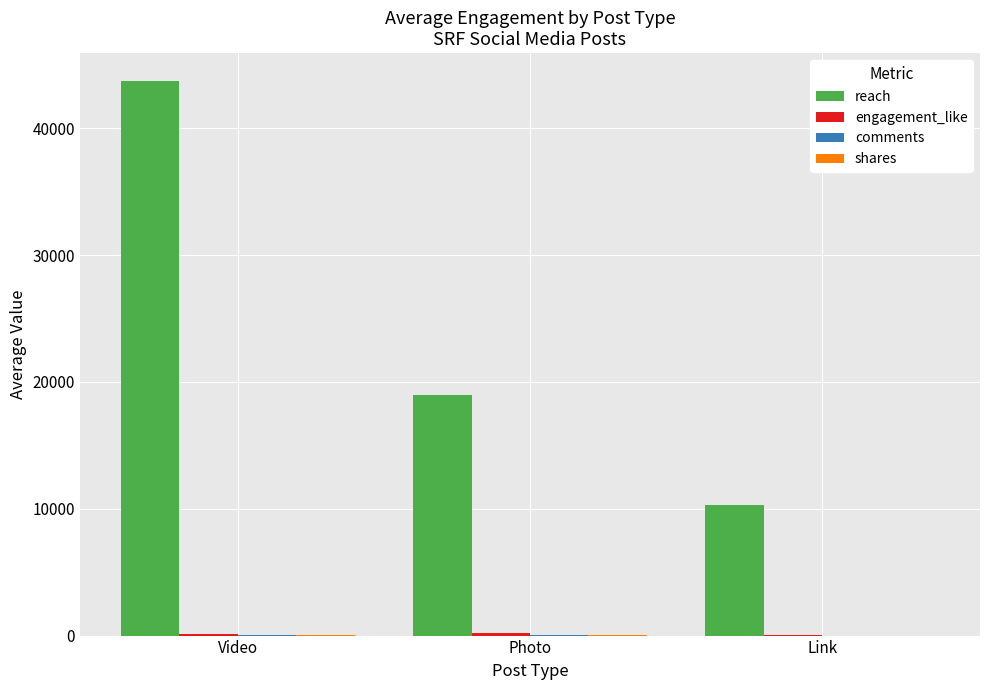

At which category is the sum across all series the highest?

Video